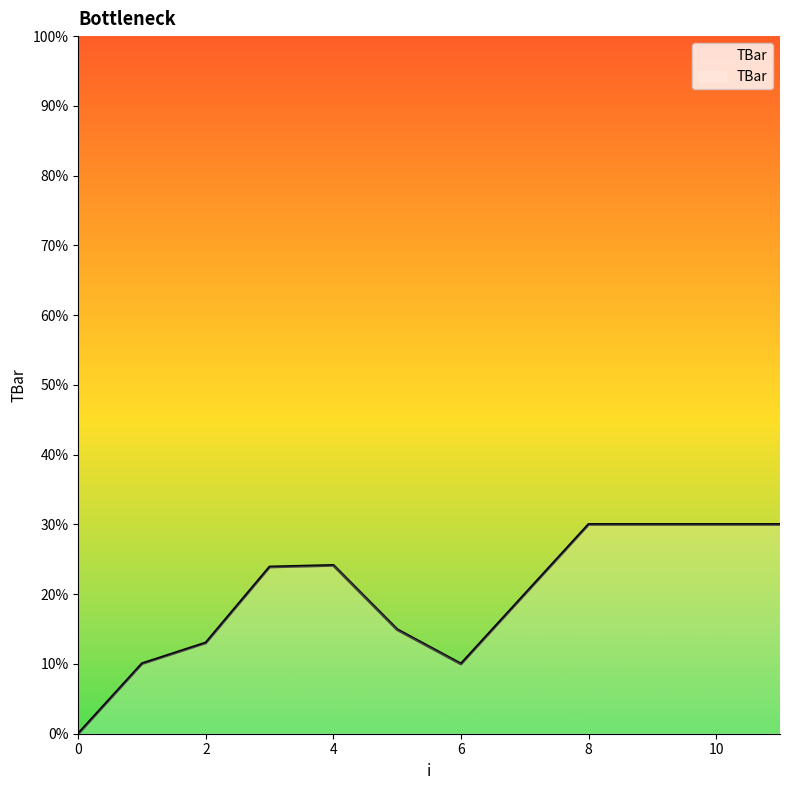

What is the difference between the maximum and minimum values?

30.0